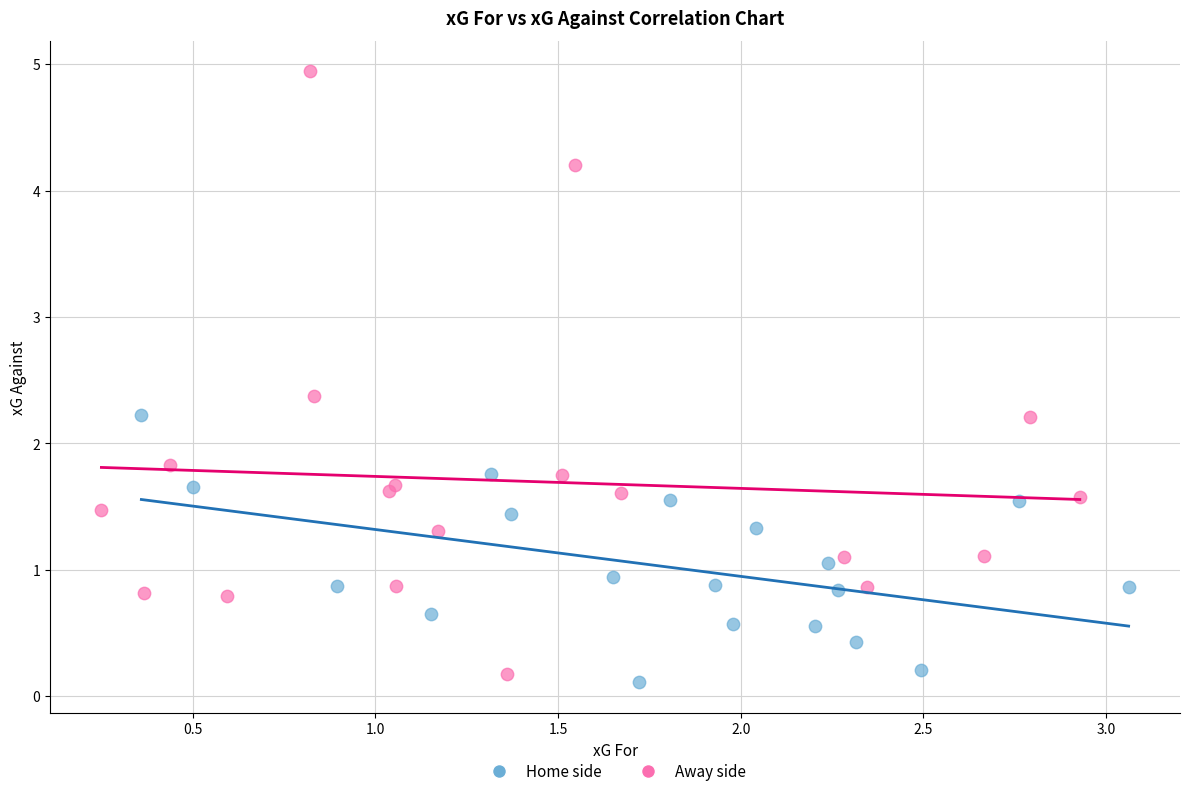

Which series contains the highest Y value?

Away side